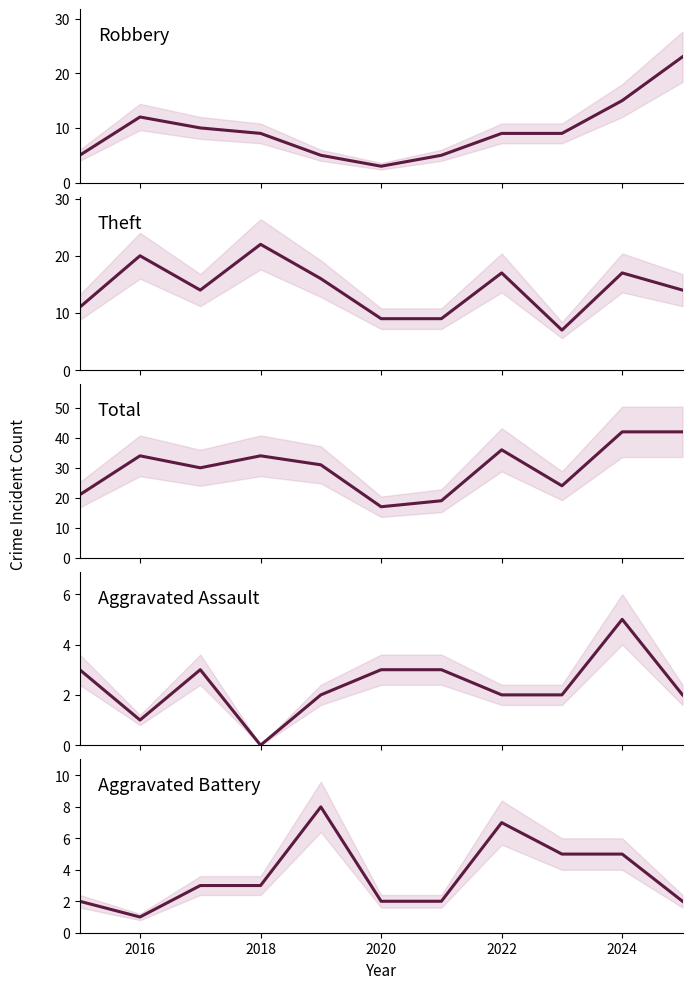

How many Robbery values are between 5 and 12?

8